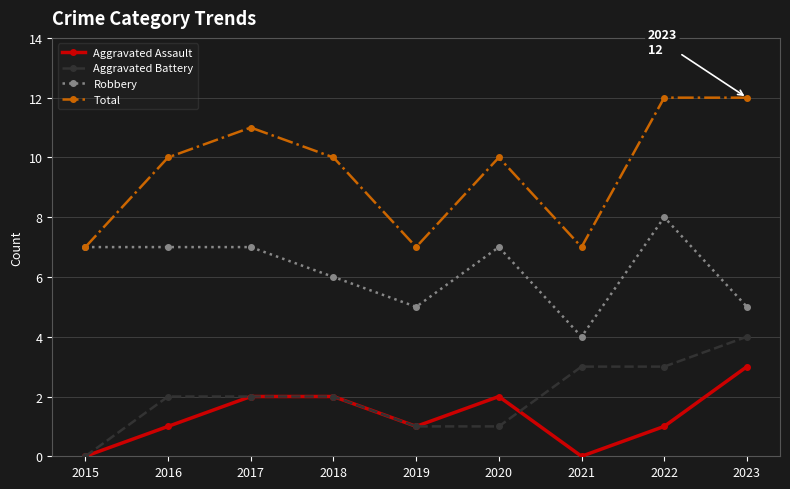

What is the maximum value for Total?

12